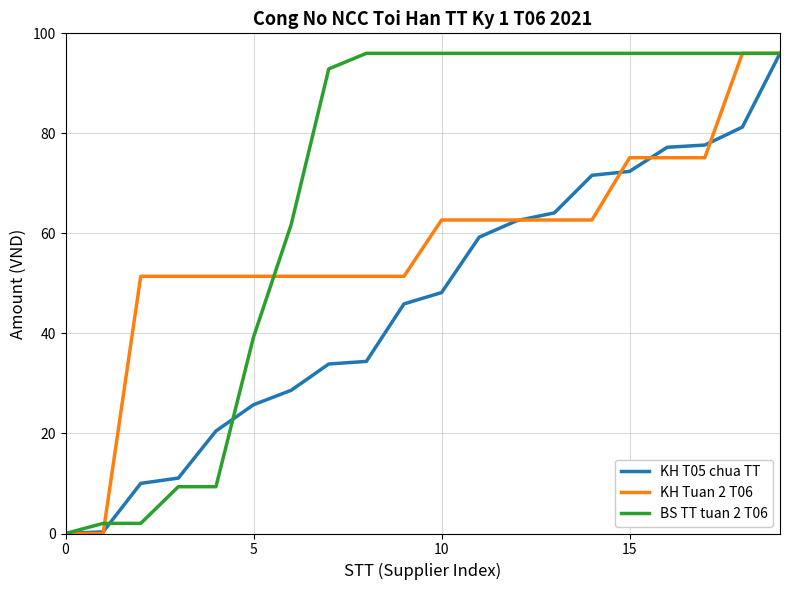

List the series in order of their overall mean, highest first.

BS TT tuan 2 T06, KH Tuan 2 T06, KH T05 chua TT